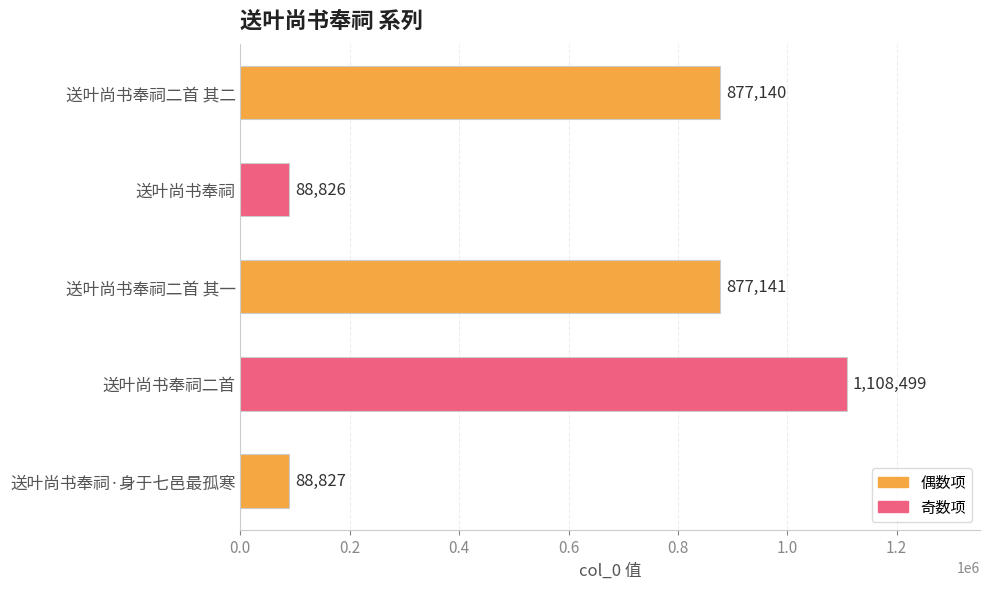

Between 送叶尚书奉祠·身于七邑最孤寒 and 送叶尚书奉祠二首 其二, which is larger?

送叶尚书奉祠二首 其二